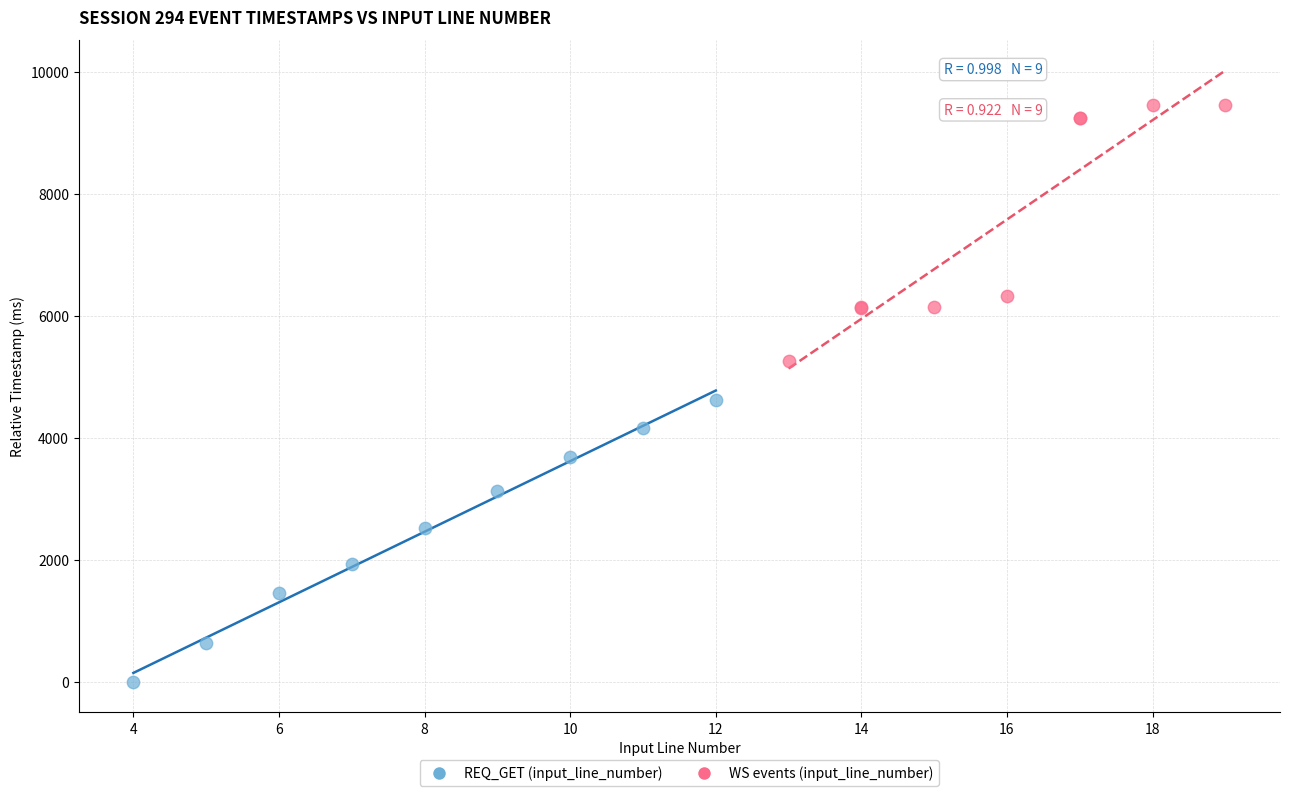

Which series contains the highest Y value?

WS events (input_line_number)